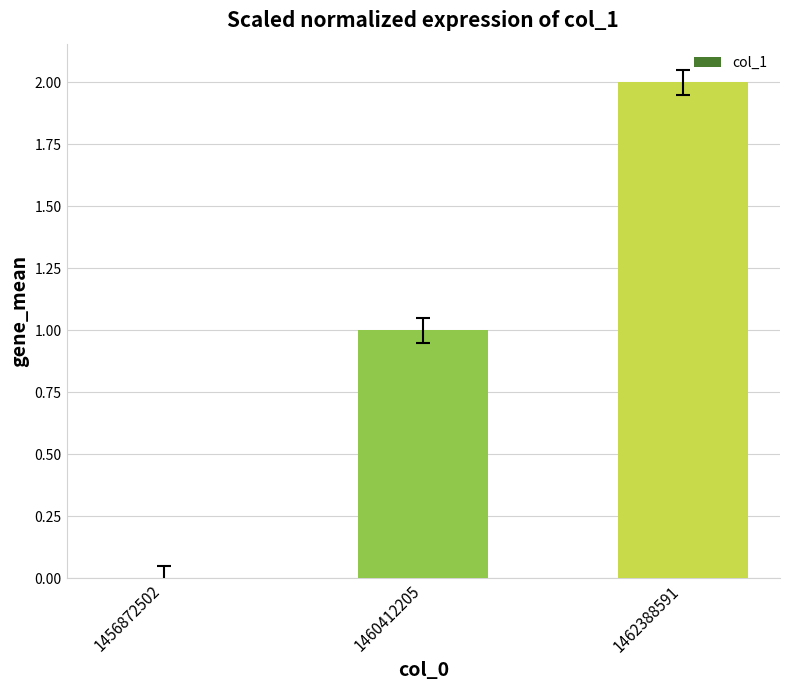

What is the difference between the values at 1456872502 and 1460412205?

1